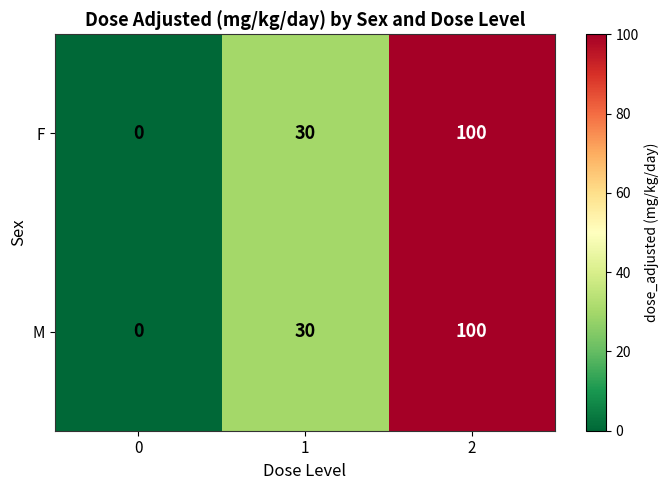

What is the maximum value for F?

100